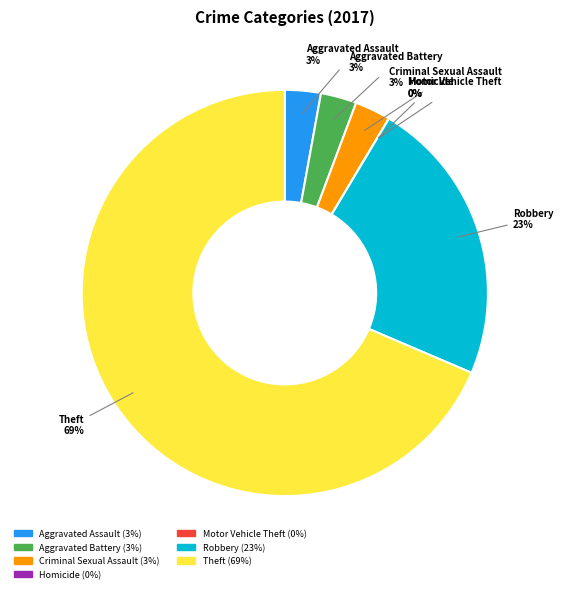

What is the smallest slice in the pie chart?

Homicide